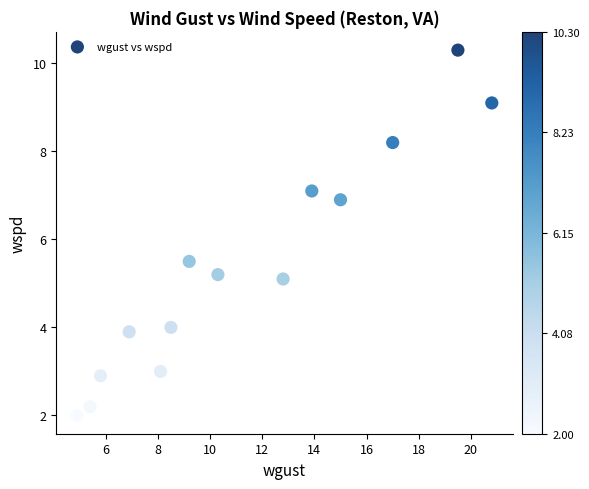

What Y value in the scatter plot is closest to 6?

5.5